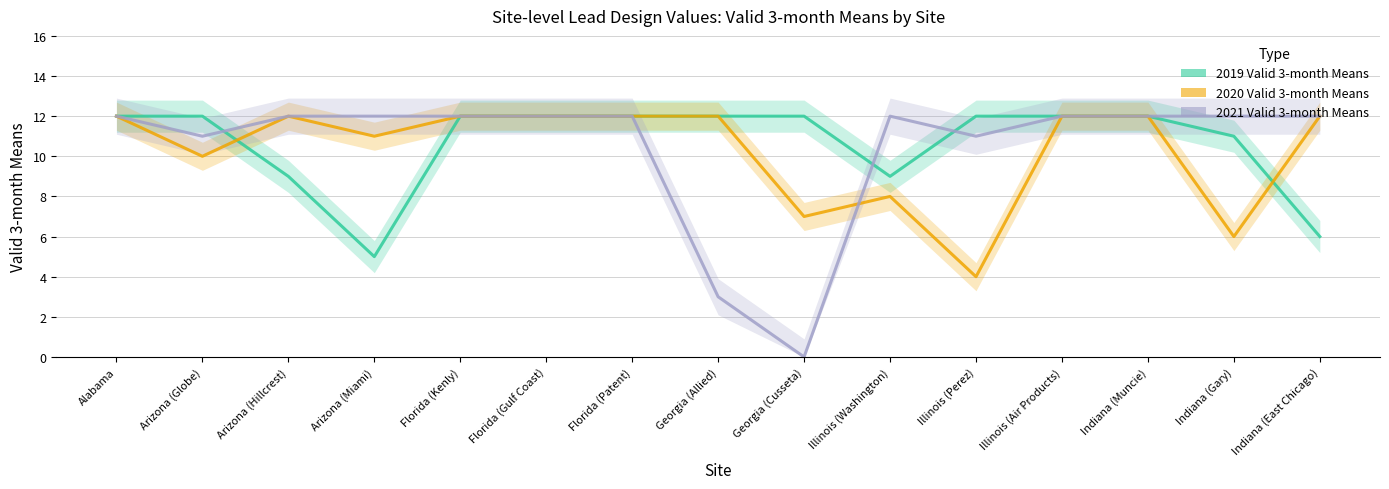

At Illinois (Air Products), list the series in order from largest to smallest.

2019 Valid 3-month Means, 2020 Valid 3-month Means, 2021 Valid 3-month Means